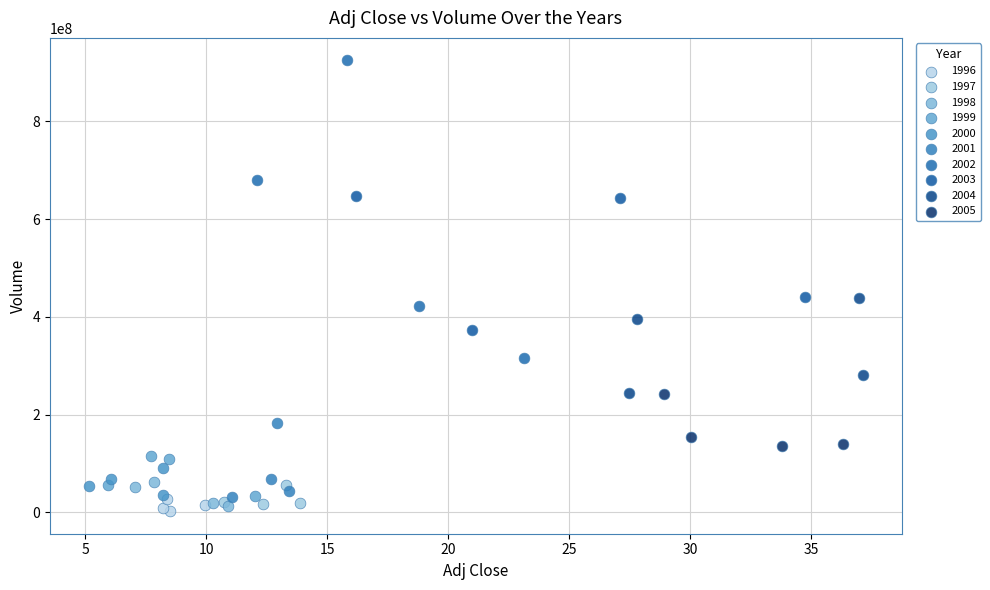

Which series has the largest Y range (max minus min)?

2002